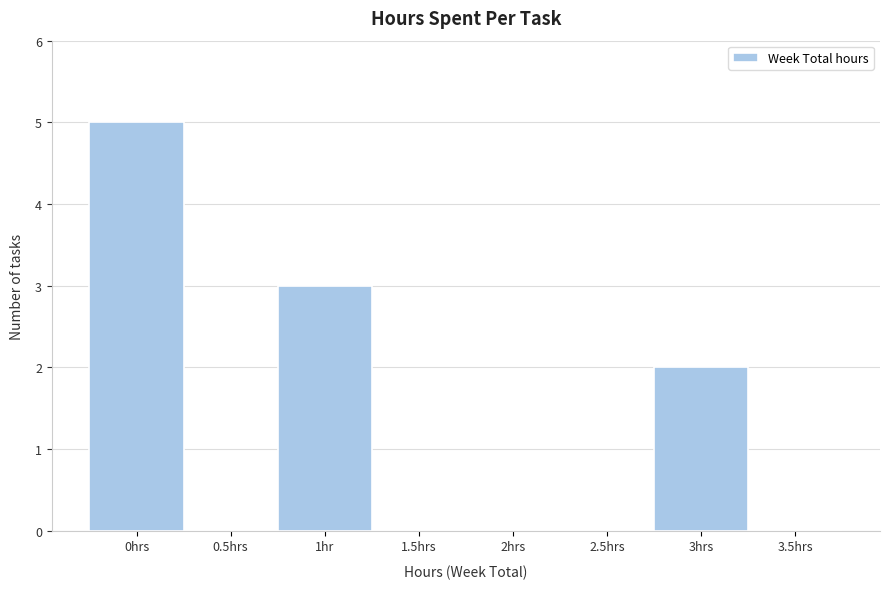

Which category has the highest value across all series?

0hrs